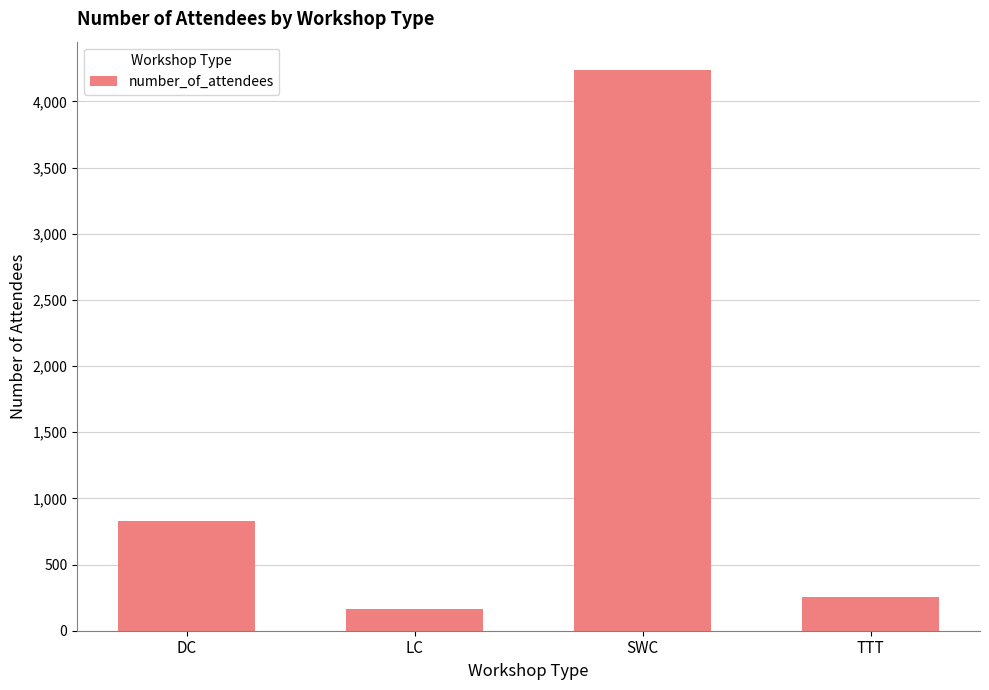

Which category has the highest value across all series?

SWC